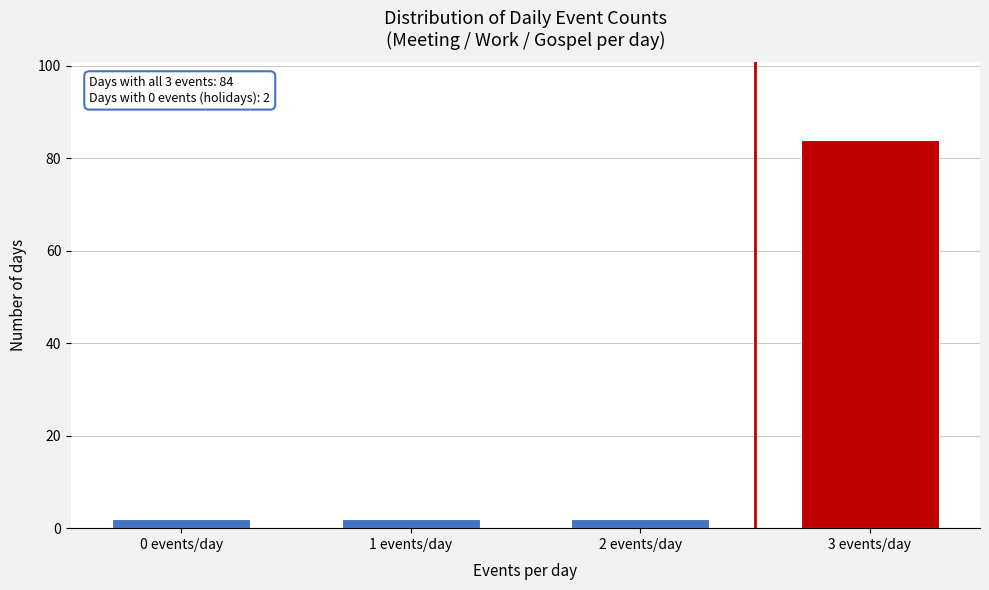

Reading left to right, list all the values displayed in this chart.

2	2	2	84